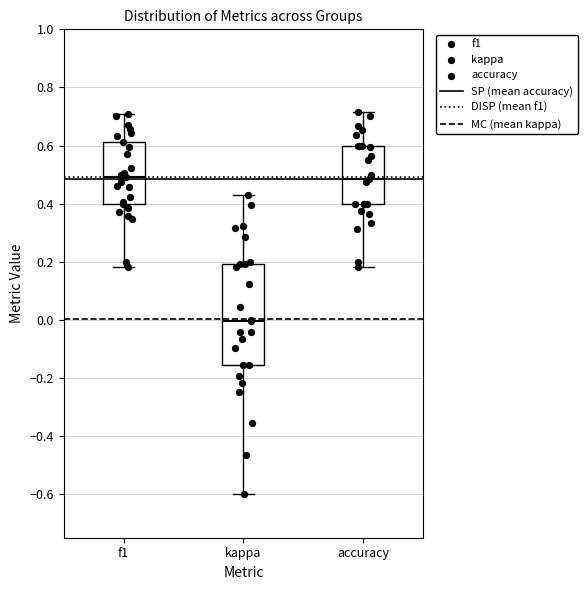

Which box is the tallest, from its lower edge to its upper edge?

kappa